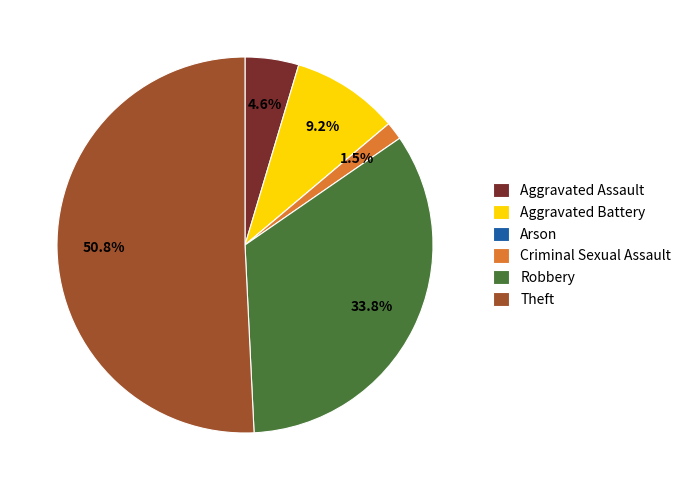

What portion of the pie excludes Robbery?

66.2%